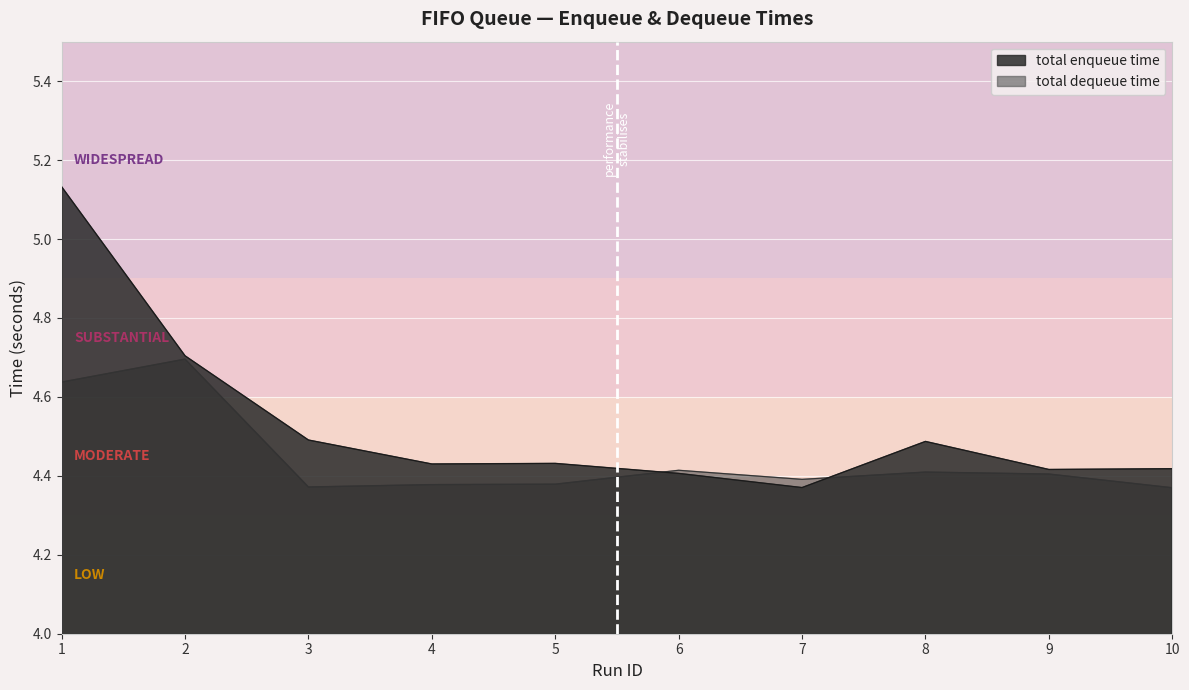

At which category does total enqueue time reach its first local valley?

4